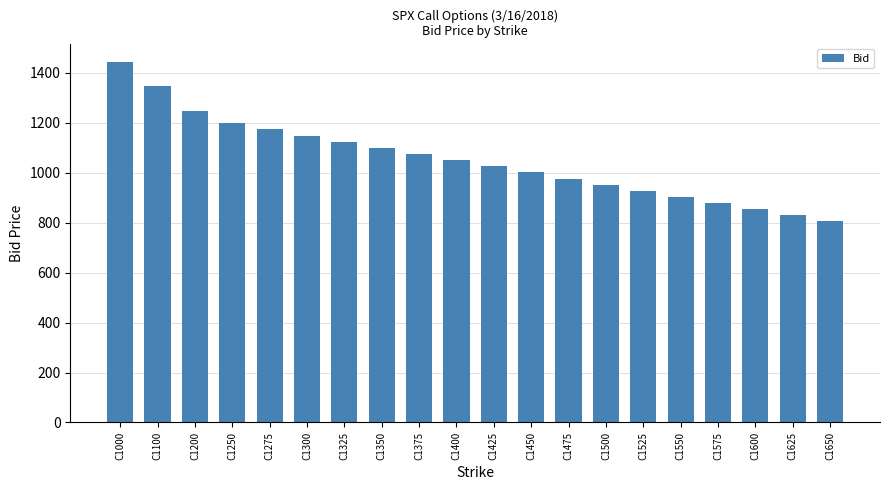

How many distinct data groups are displayed?

1